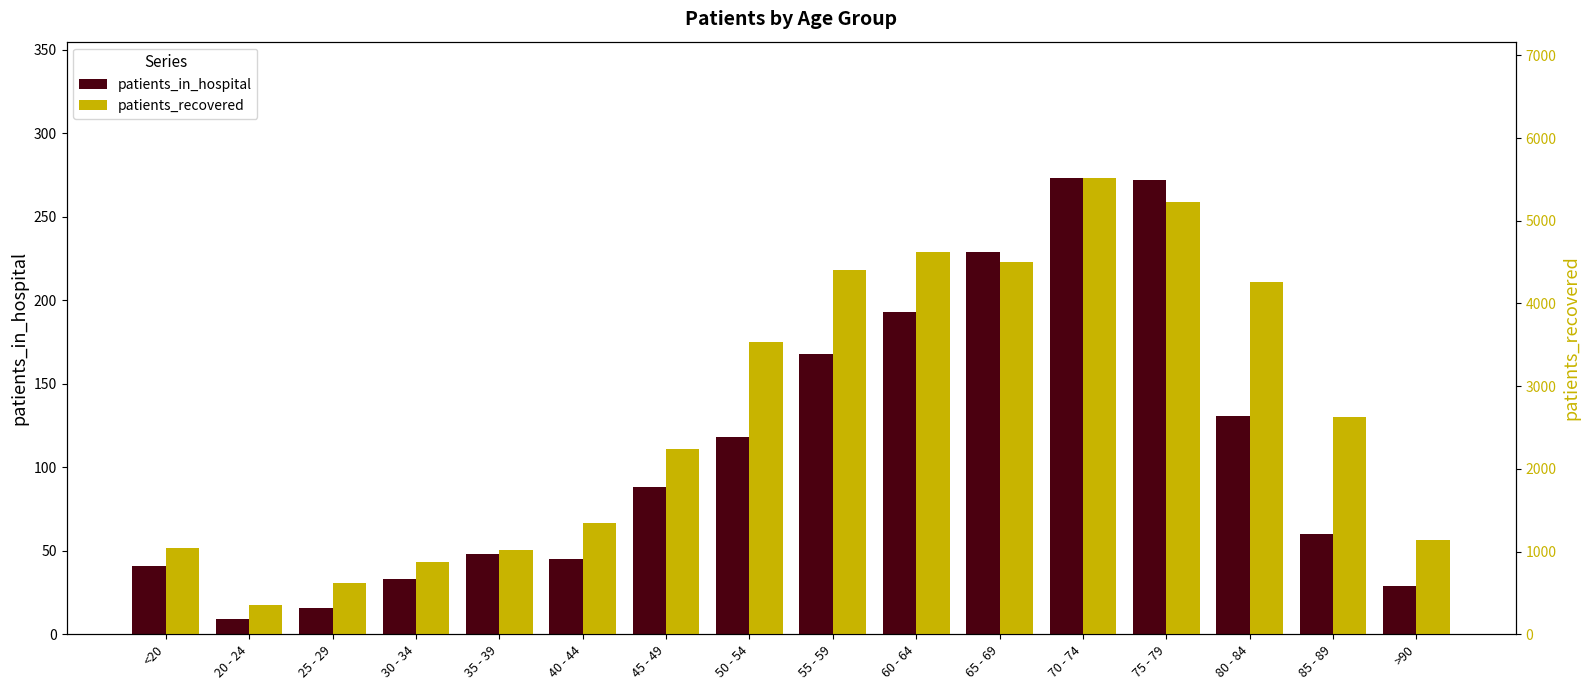

Rank the series by their maximum value, from lowest to highest.

patients_in_hospital, patients_recovered